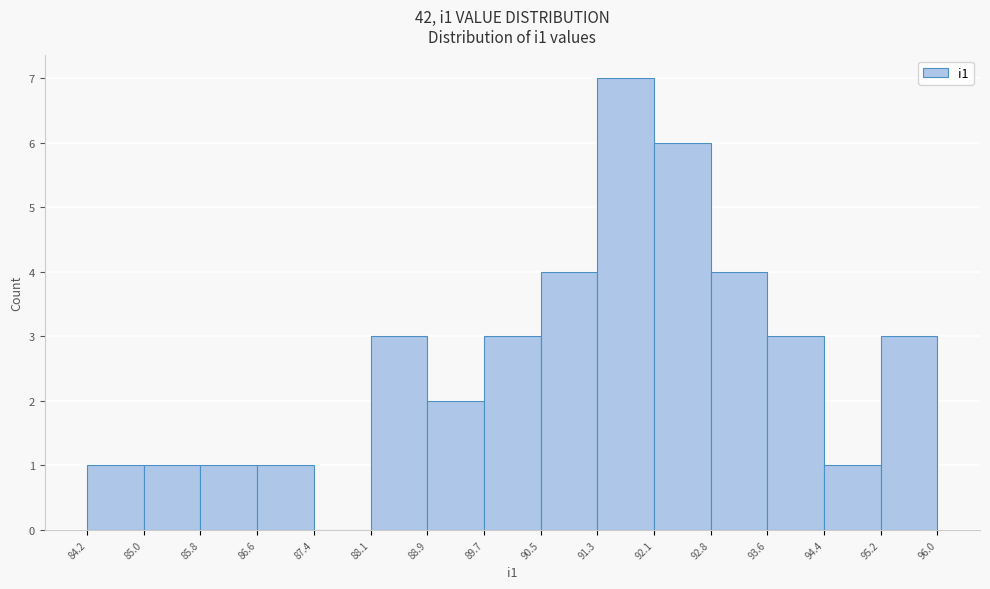

Over which range of the x-axis is the bar tallest?

91.3 to 92.1